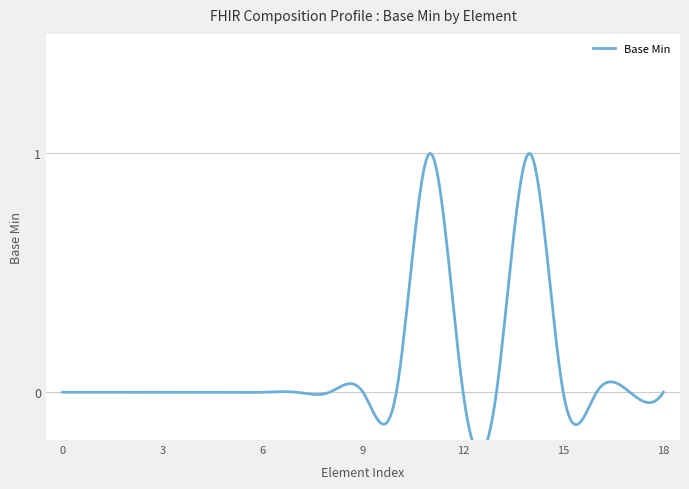

Reading left to right, extract all data points from this chart.

0	0	0	0	0	0	0	0	0	0	0	1	0	0	1	0	0	0	0